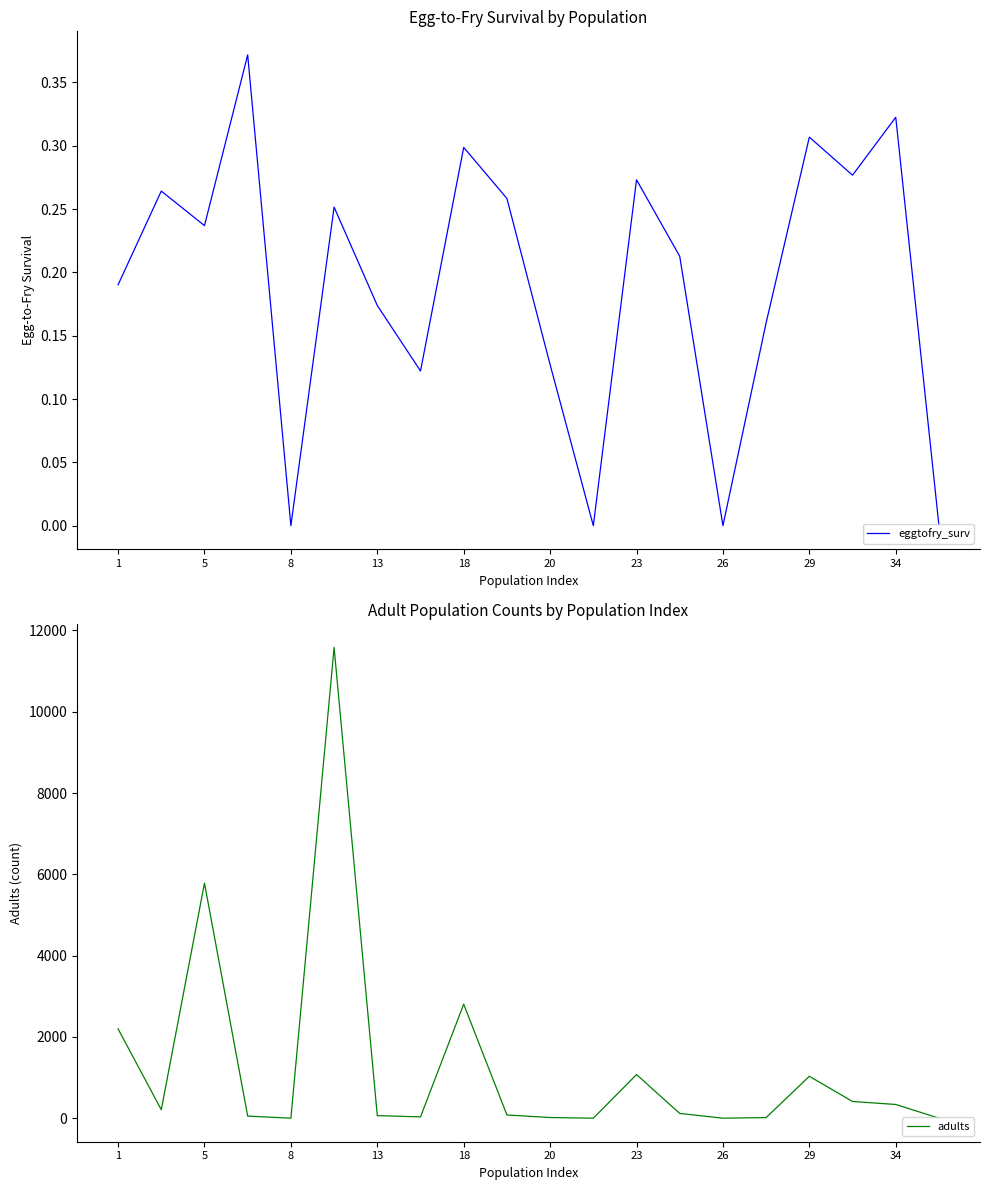

Reading left to right, extract all data points from this chart.

eggtofry_surv: 0.2	0.3	0.2	0.4	0.0	0.3	0.2	0.1	0.3	0.3	0.1	0.0	0.3	0.2	0.0	0.2	0.3	0.3	0.3	0.0
adults: 2197.4	208.1	5783.1	51.3	0.0	11584.0	63.1	31.7	2804.8	79.6	16.1	0.0	1073.1	116.3	0.0	15.2	1030.3	410.8	337.4	0.0